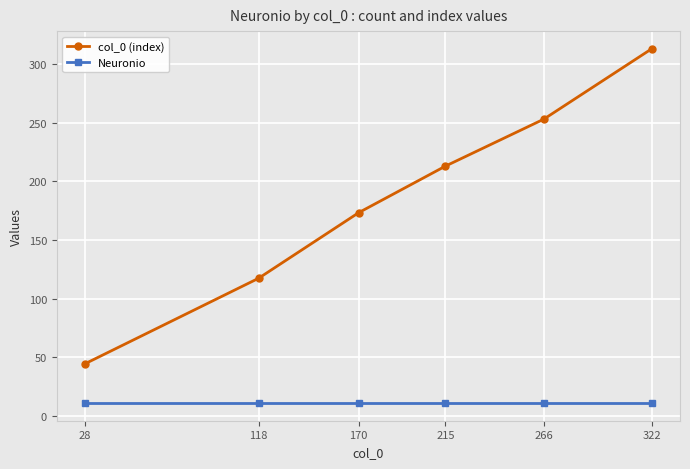

What is the difference between the maximum and minimum values in the col_0 (index) series?

268.5